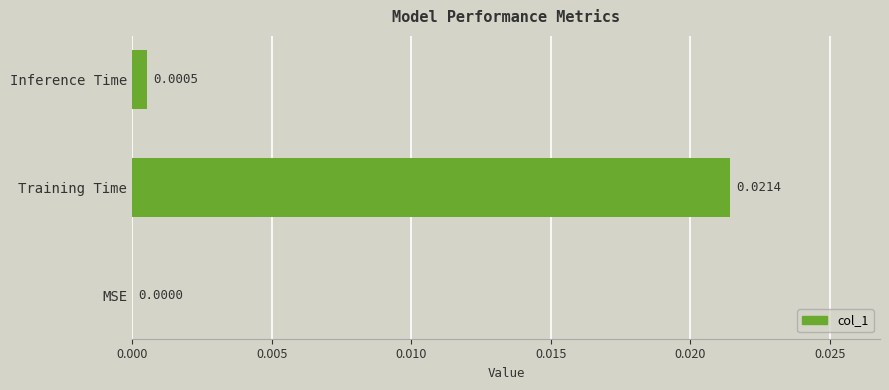

Between MSE and Inference Time, which is larger?

Inference Time